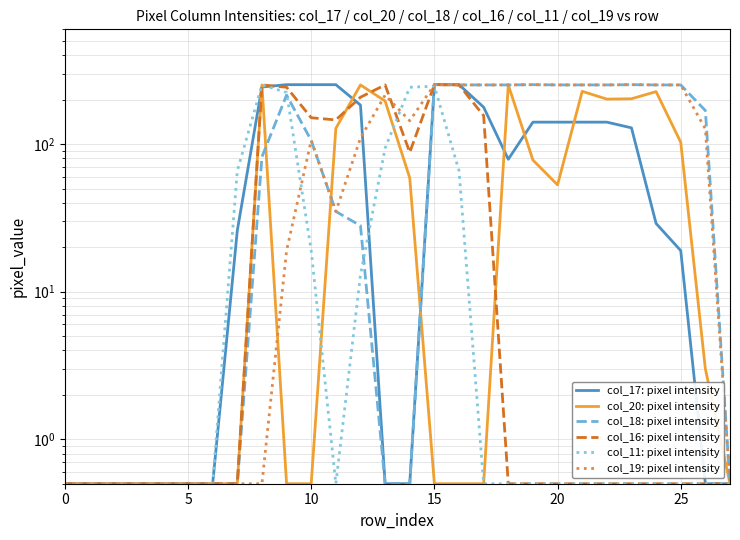

What is the label of the 21st point from the left?

20